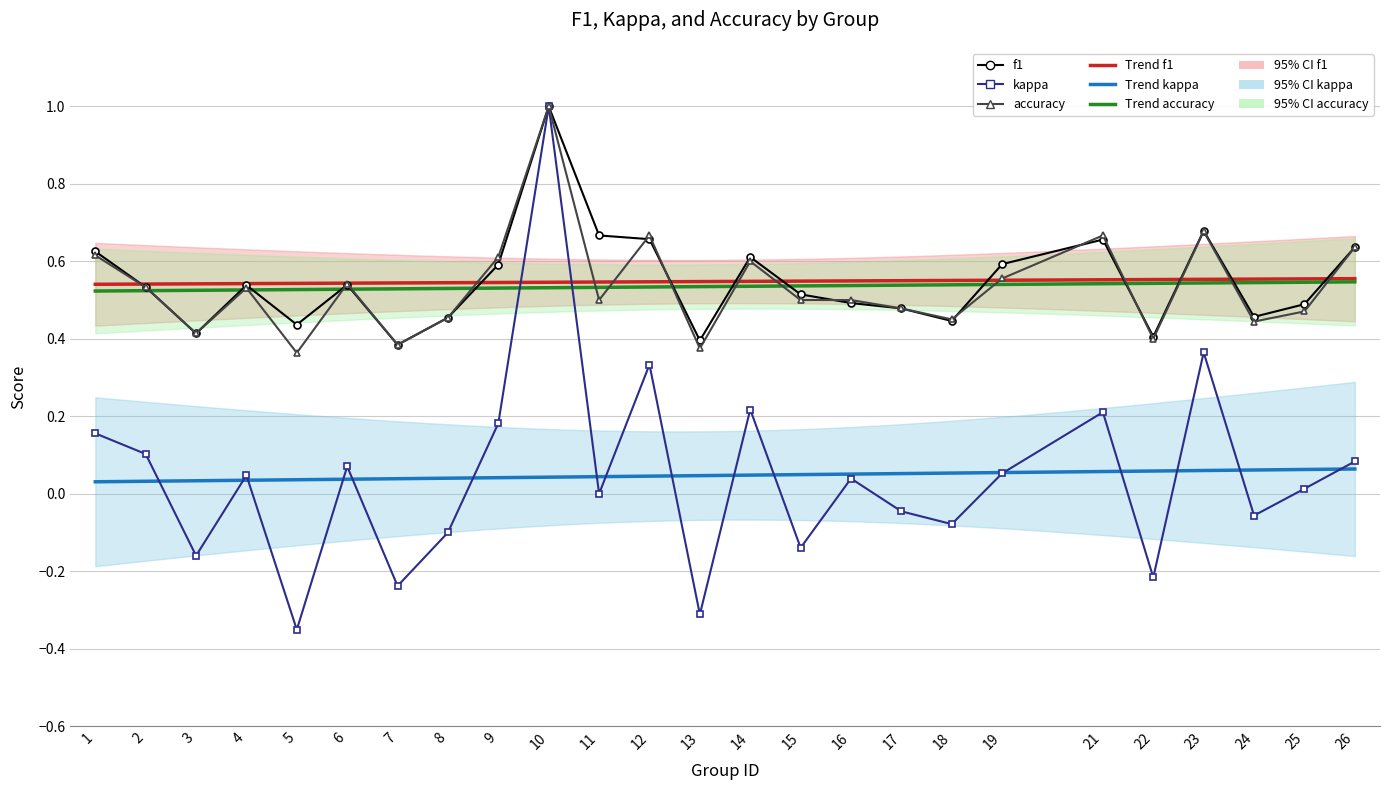

How many interior local valleys does the accuracy series have?

8